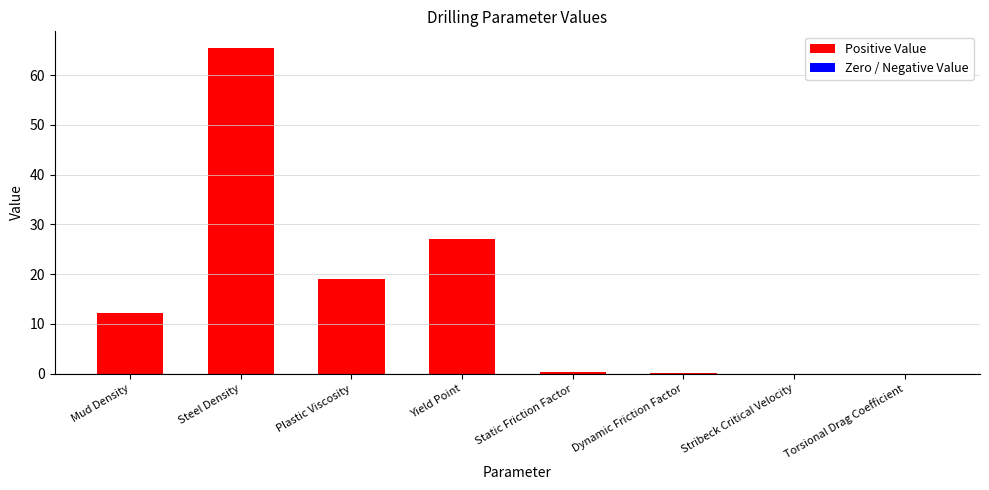

Which has a higher value, Stribeck Critical Velocity or Plastic Viscosity?

Plastic Viscosity